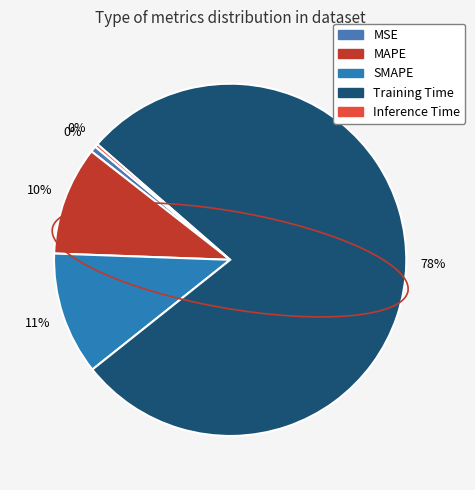

To the nearest percent, what is the average slice percentage?

20%